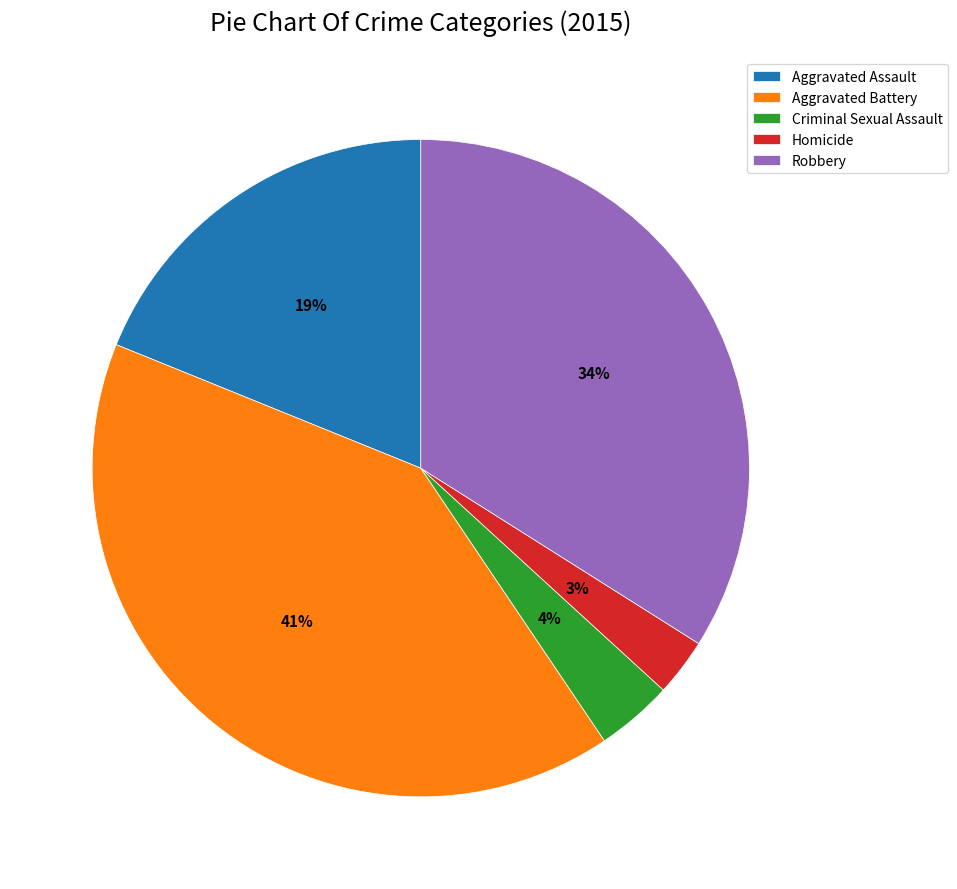

Is there a majority slice in this chart?

No